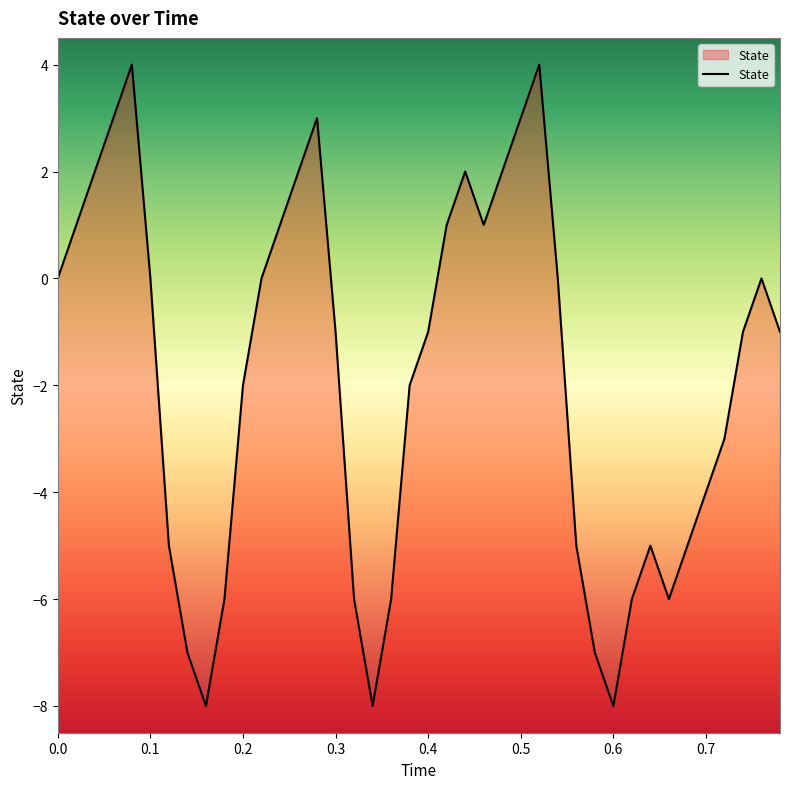

What is the value of the 3rd point from the left?

2.0